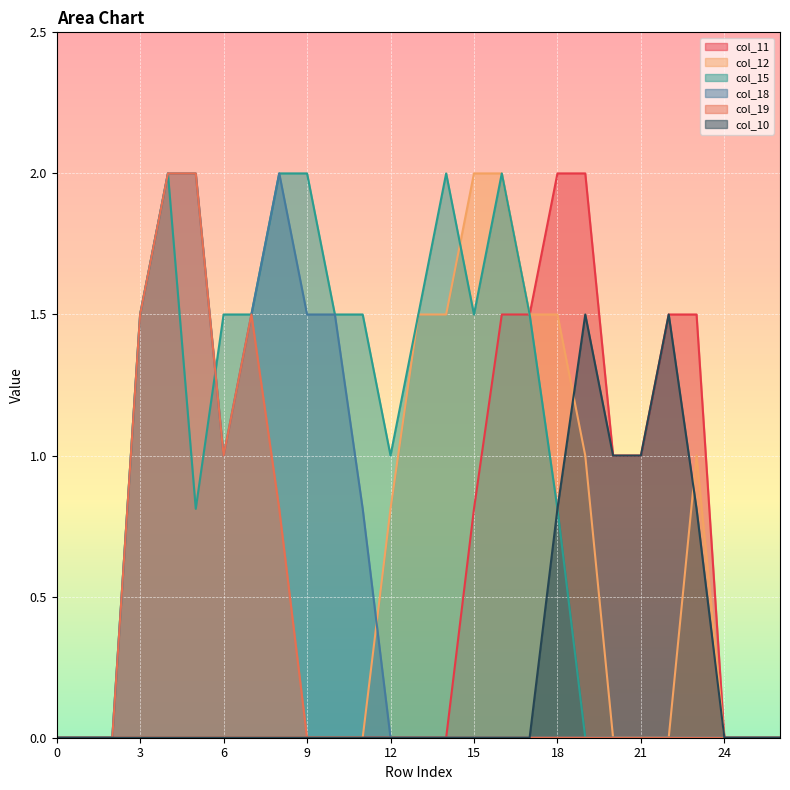

Which series changed the most between 6 and 9?

col_19